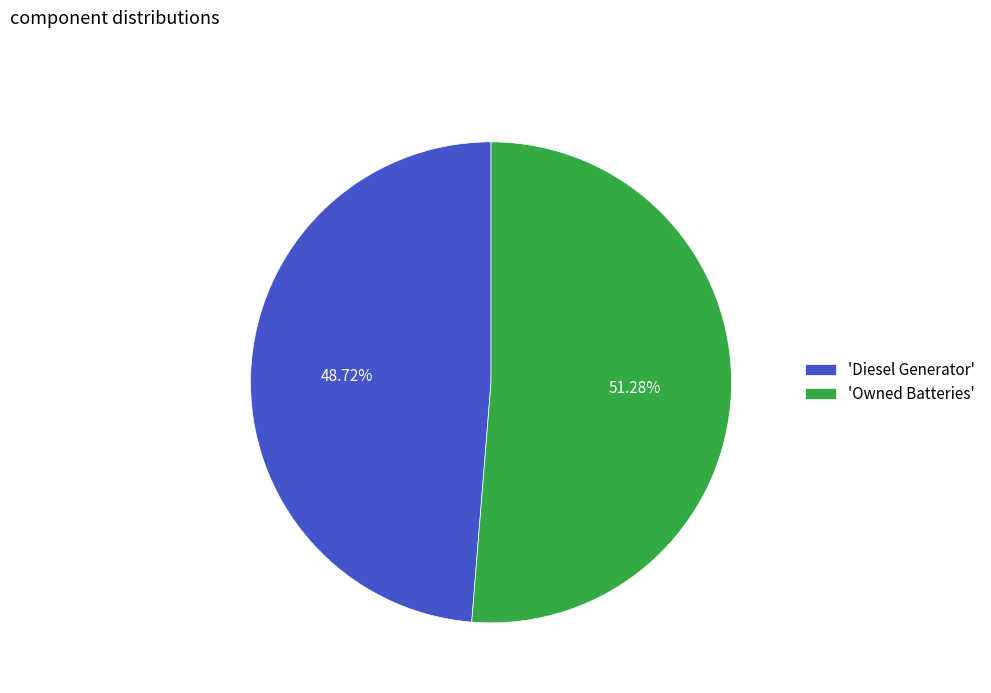

Combined, do 'Owned Batteries' and 'Diesel Generator' account for over 50%?

Yes